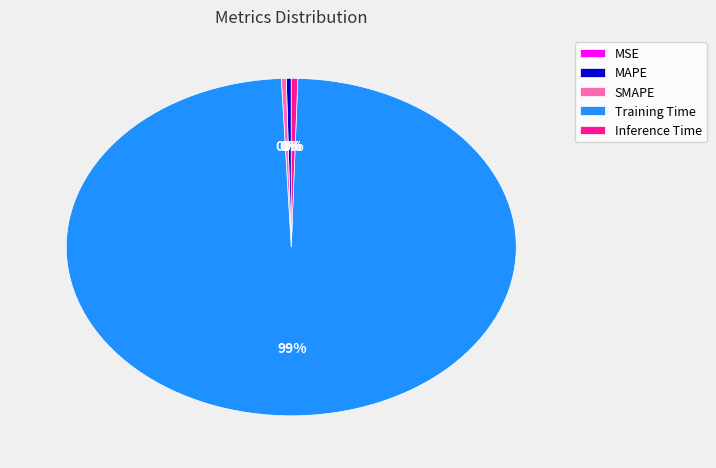

Which has a higher value, Training Time or SMAPE?

Training Time